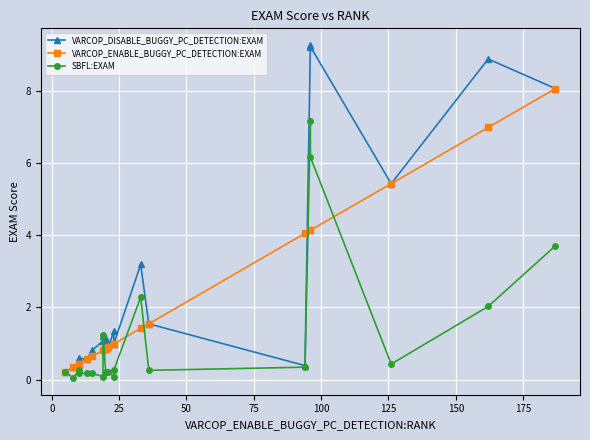

In VARCOP_DISABLE_BUGGY_PC_DETECTION:EXAM, how many points are lower than both neighbors (excluding endpoints)?

5